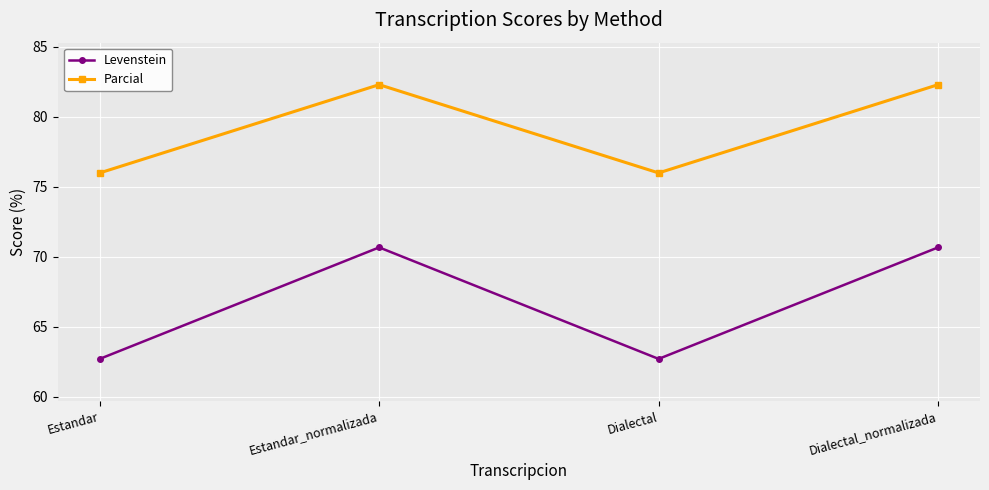

What is the greatest value displayed?

82.3